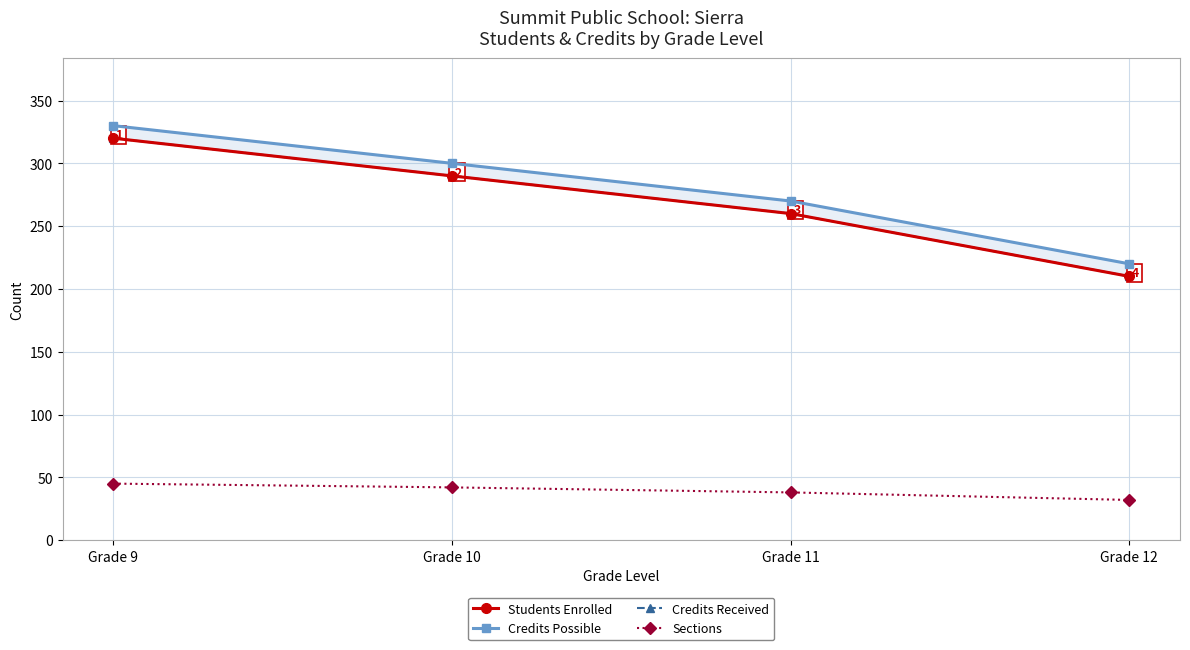

What are all the series names shown in the legend?

Students Enrolled, Credits Possible, Credits Received, Sections